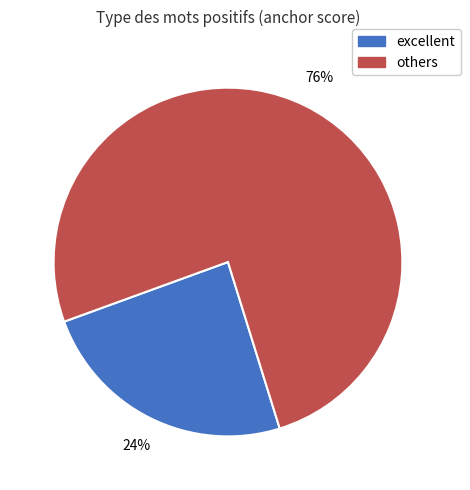

To the nearest percent, what is the difference between the largest and smallest slice percentages?

52%